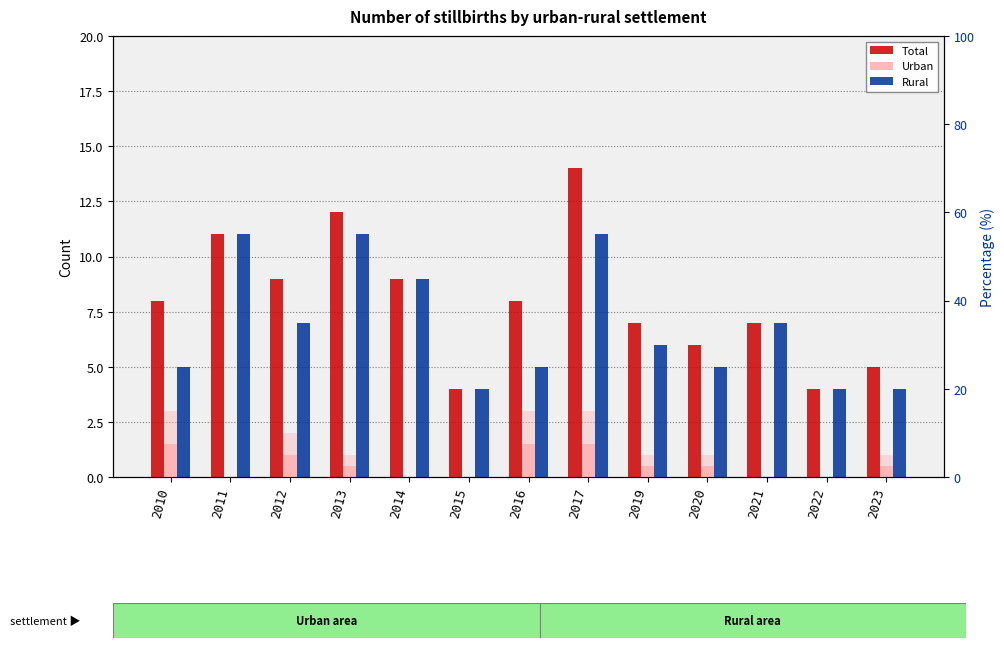

What is the value of the Urban (light) bar at the 1st from the left?

3.0